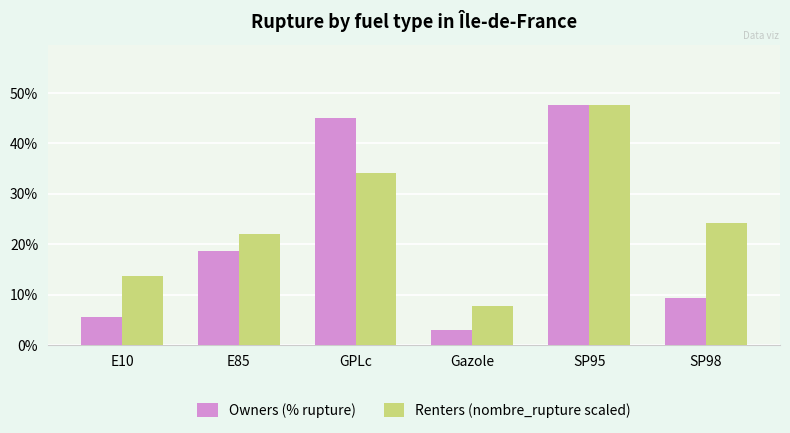

What is the value of the Owners (% rupture) bar at the 2nd from the left?

18.7